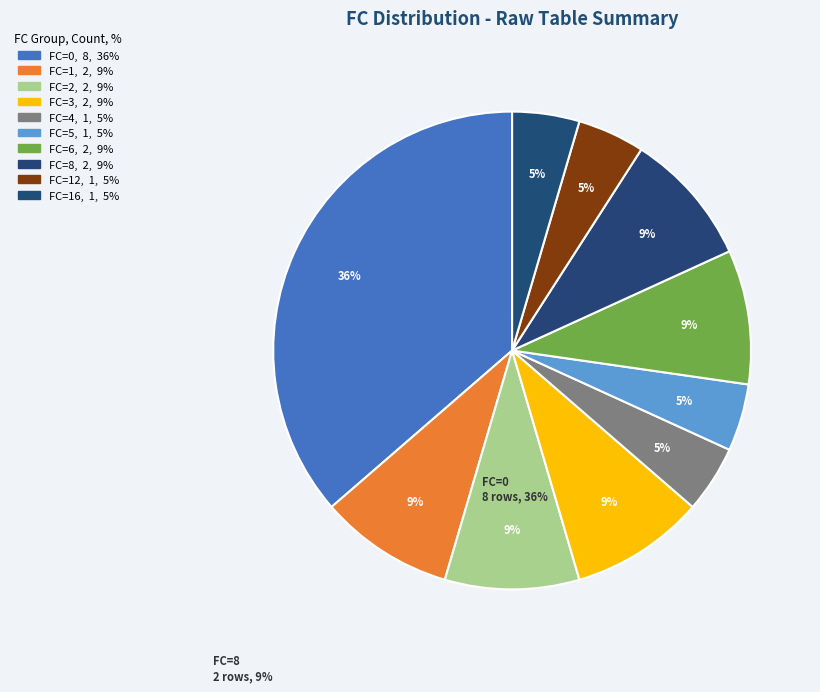

Which slice is the smallest?

4